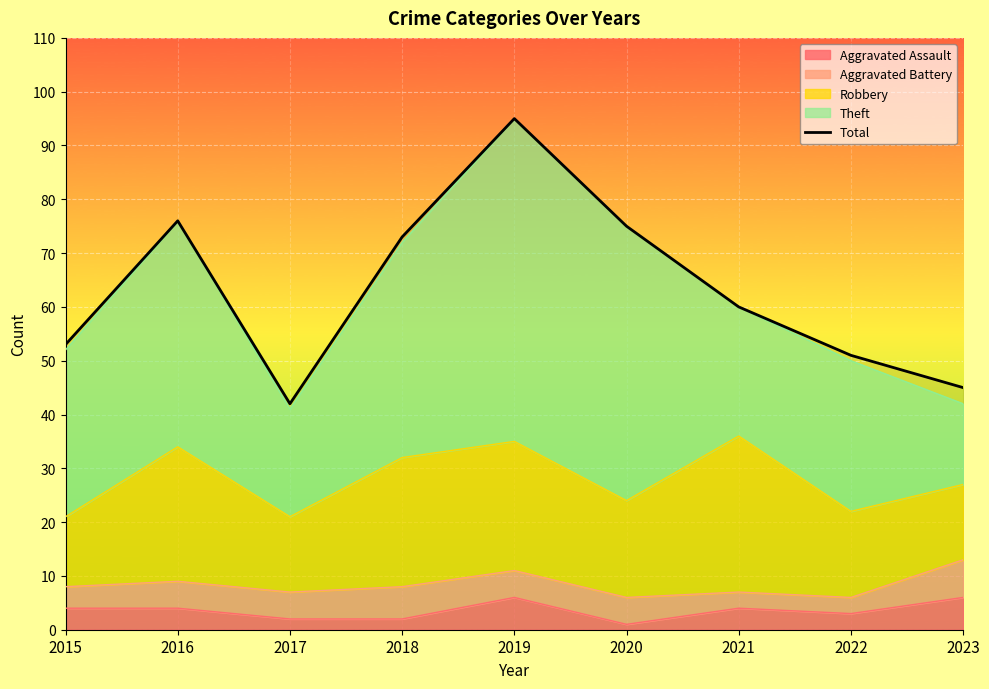

What is the minimum value shown in the chart?

42